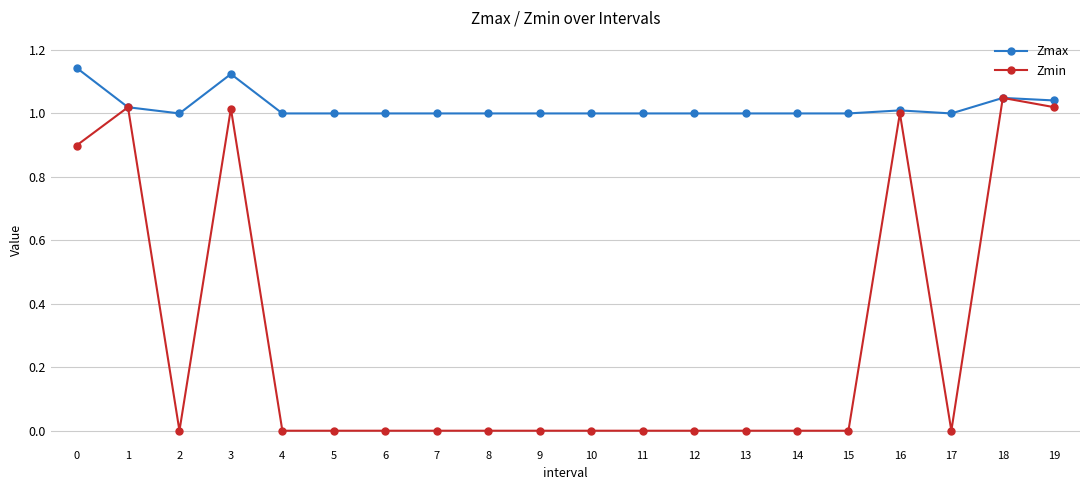

The value of Zmax at 12 is 1.0. True or false?

True